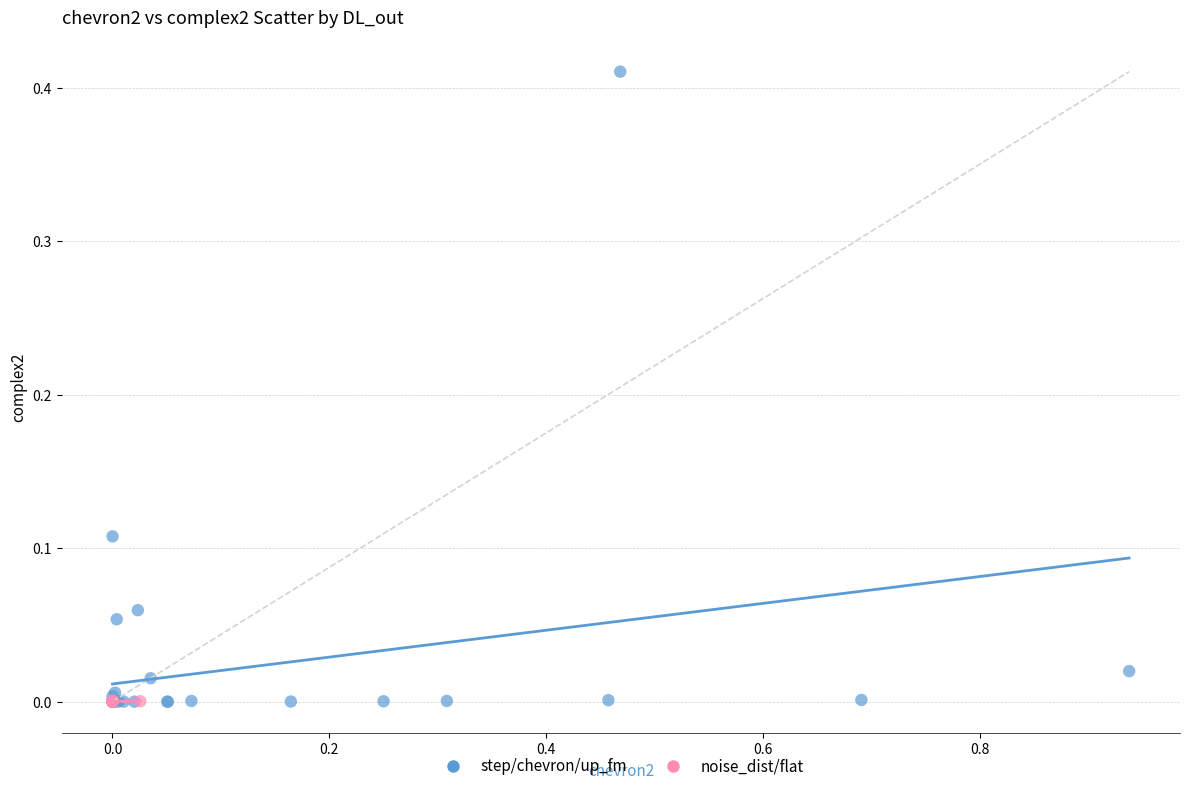

Which series contains the highest Y value?

step/chevron/up_fm